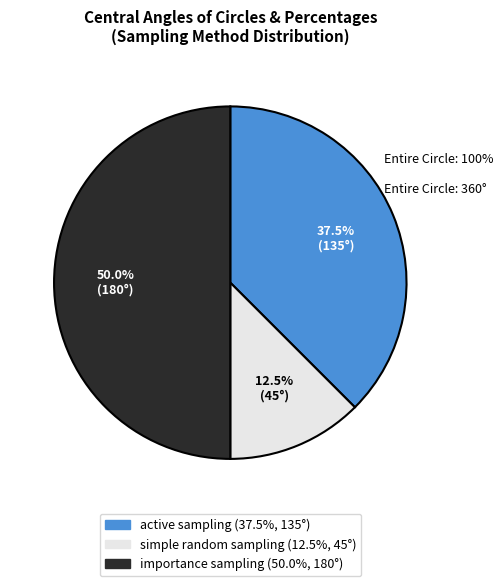

Does active sampling account for over 50% of the chart?

No